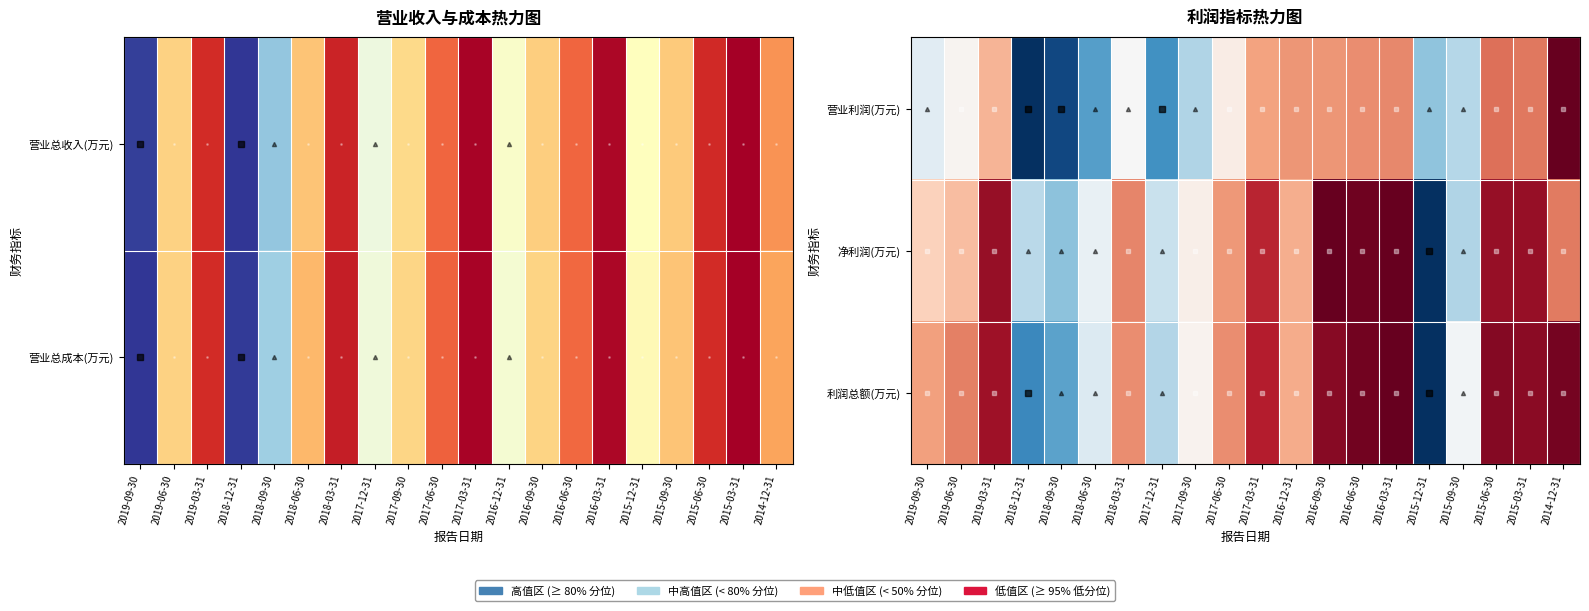

Rank the series at 2016-09-30 from lowest to highest value.

净利润(万元), 利润总额(万元), 营业利润(万元)